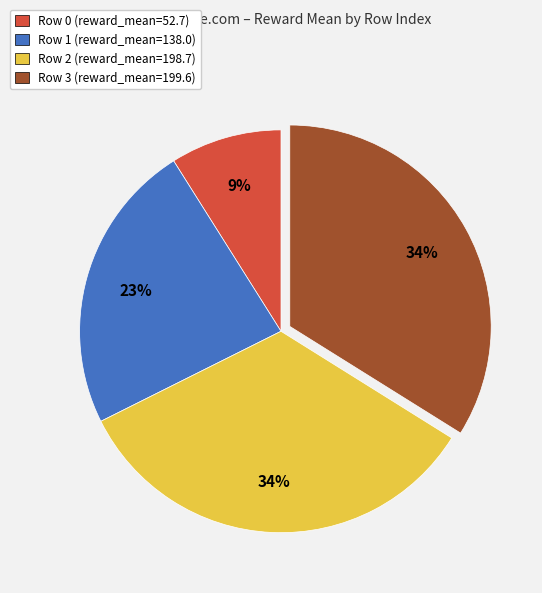

True or false: Row 0 (reward_mean=52.7) accounts for 1% of the total.

False